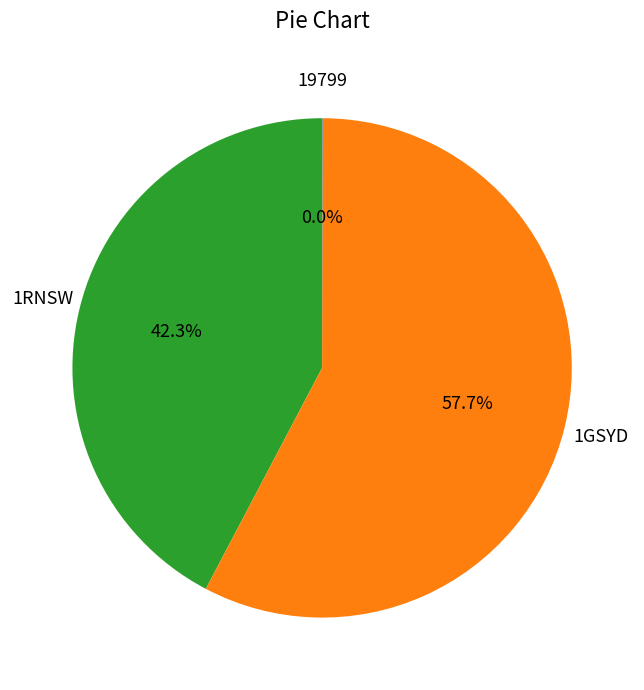

Is there any slice that represents more than half of the pie?

Yes